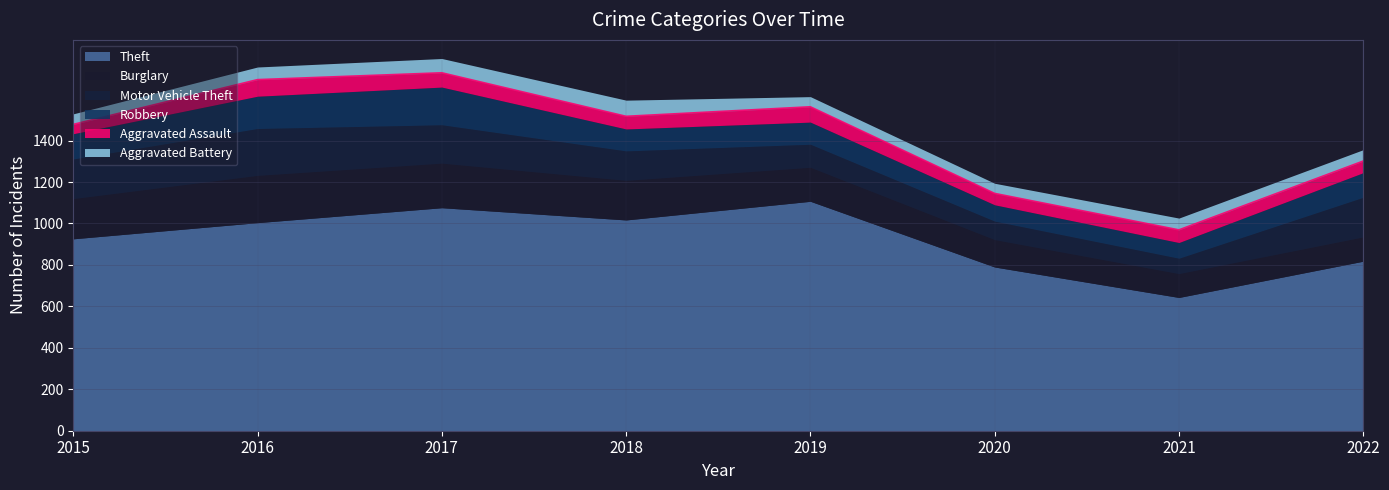

Reading left to right, transcribe all the data shown in this chart.

Theft: 2015=926	2016=1004	2017=1076	2018=1017	2019=1107	2020=790	2021=643	2022=818
Burglary: 2015=194	2016=228	2017=215	2018=191	2019=164	2020=132	2021=115	2022=117
Motor Vehicle Theft: 2015=191	2016=226	2017=185	2018=142	2019=111	2020=89	2021=74	2022=191
Robbery: 2015=122	2016=156	2017=182	2018=106	2019=107	2020=79	2021=76	2022=119
Aggravated Assault: 2015=45	2016=80	2017=69	2018=61	2019=74	2020=55	2021=61	2022=56
Aggravated Battery: 2015=51	2016=61	2017=69	2018=78	2019=49	2020=49	2021=57	2022=55